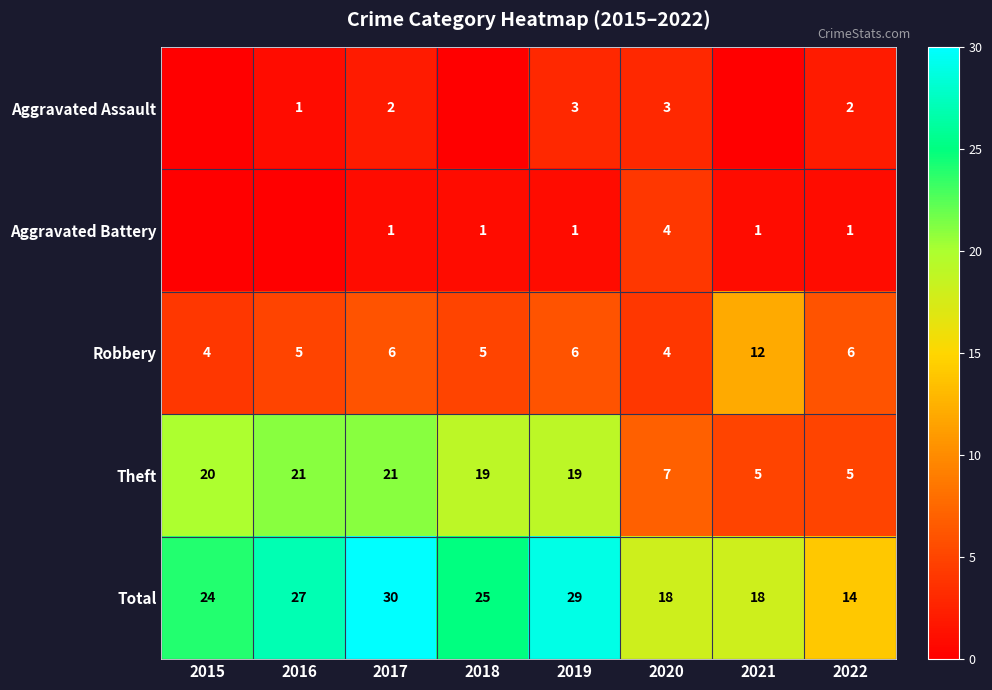

At which category is the sum across all series the highest?

2017